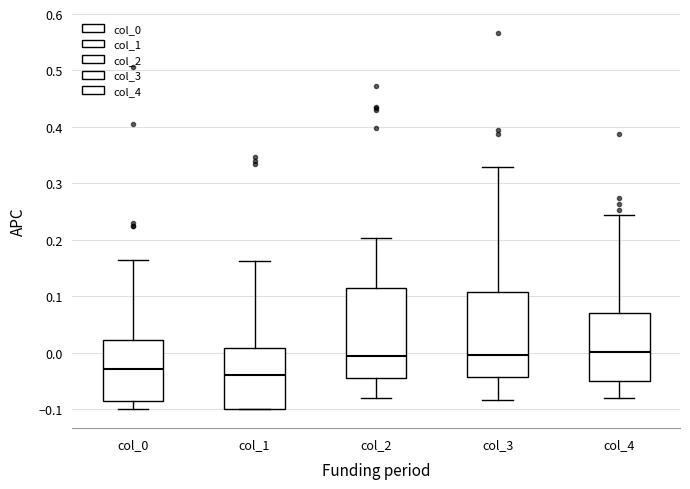

Reading left to right, read every box against the y-axis: the position of its median line, the range the box covers, and the ends of its whiskers. The values are not printed on the chart, so give them approximately, as read against the axis.

col_0: median -0.03, box -0.09 to 0.02, whiskers -0.10 to 0.16
col_1: median -0.04, box -0.10 to 0.01, whiskers -0.10 to 0.16
col_2: median -0.01, box -0.04 to 0.12, whiskers -0.08 to 0.20
col_3: median 0.00, box -0.04 to 0.11, whiskers -0.08 to 0.33
col_4: median 0.00, box -0.05 to 0.07, whiskers -0.08 to 0.24